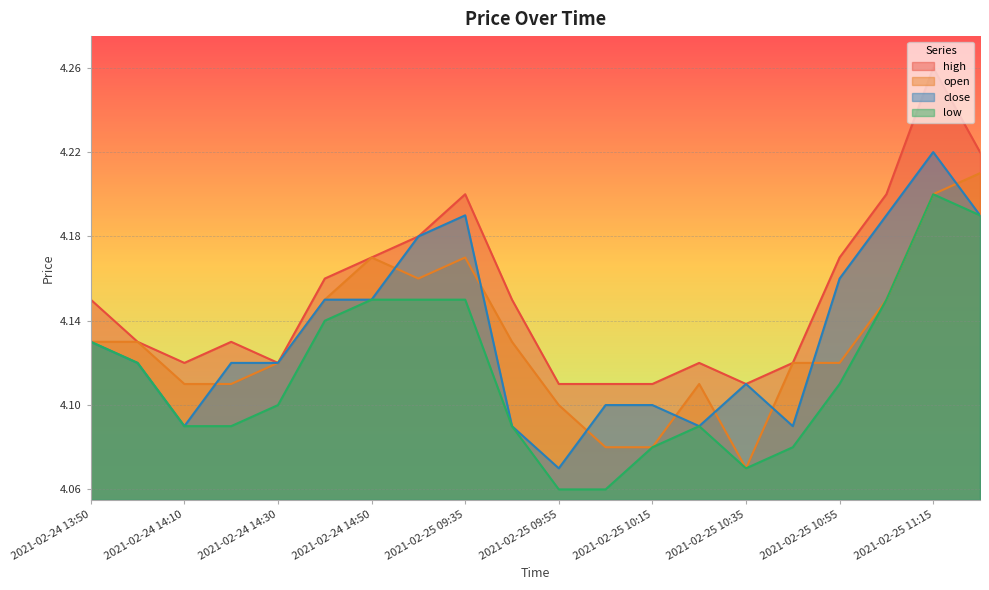

What value does the low series have at 2021-02-24 14:50?

4.2